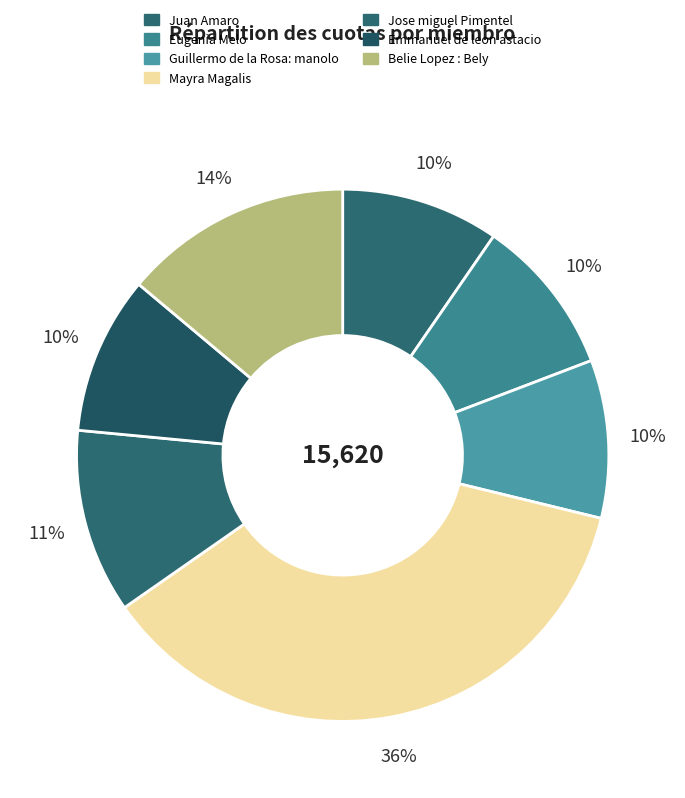

What percentage is the Guillermo de la Rosa: manolo slice, to the nearest percent?

10%